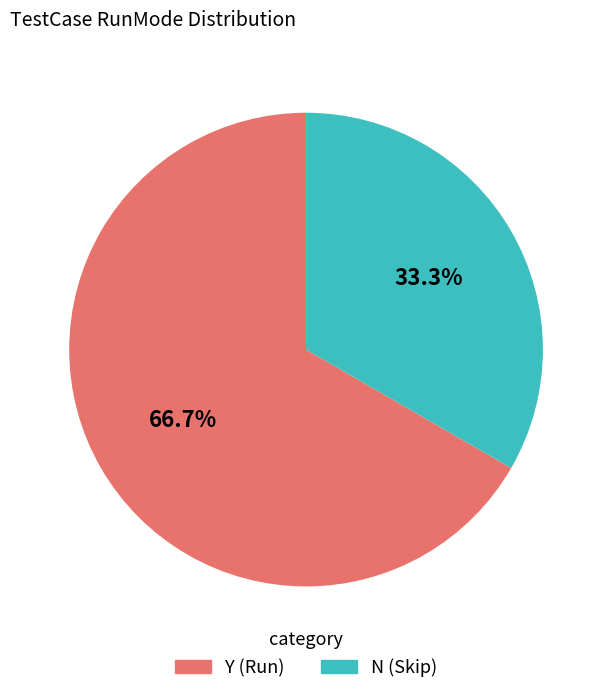

To the nearest percent, what is the average slice percentage?

50%